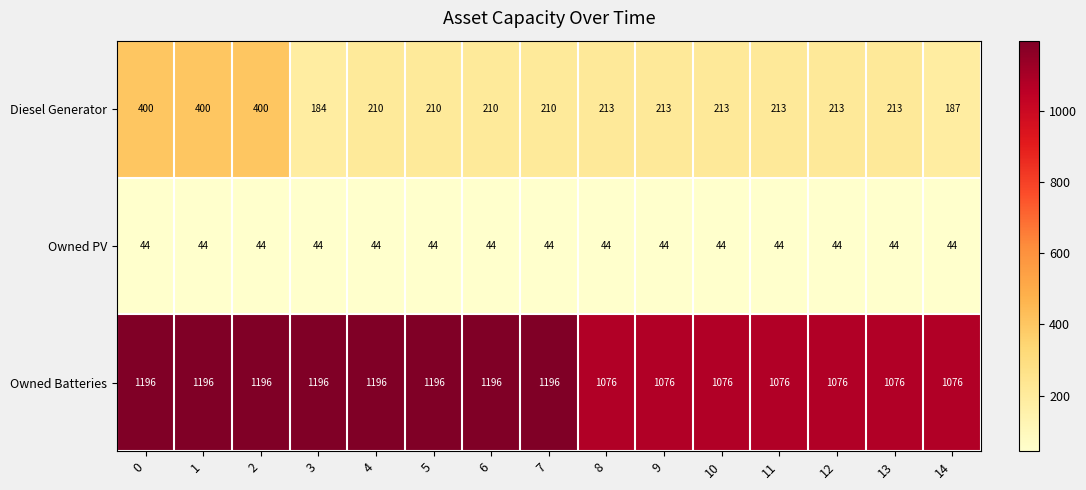

True or false: Owned Batteries has a value of 1196 at 4.

True